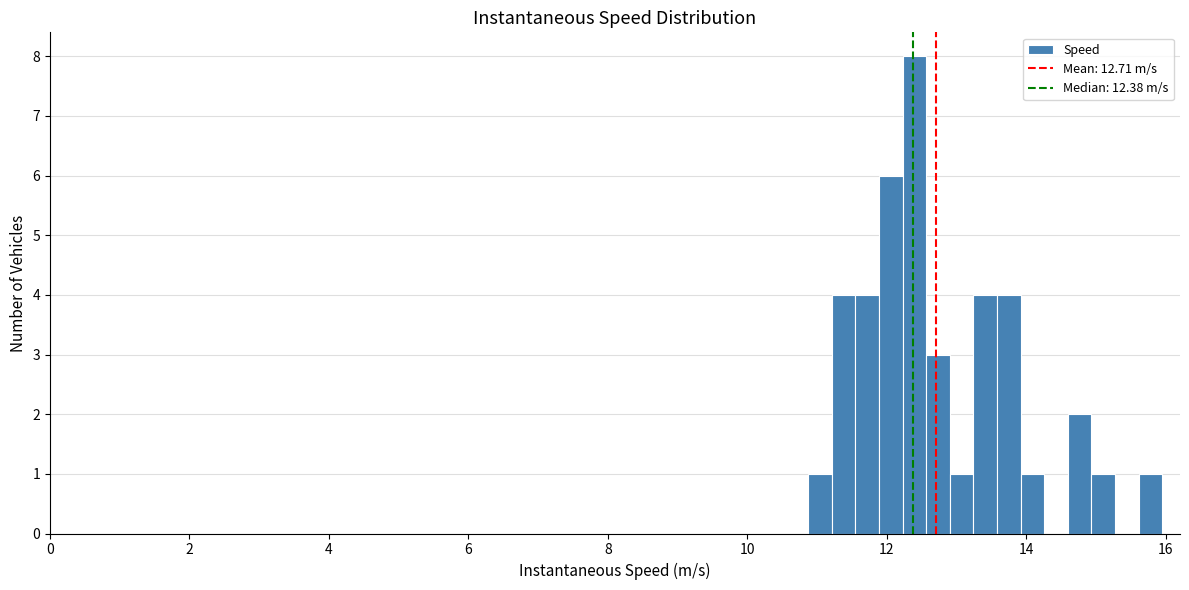

Read against the x-axis, roughly where is the centre of the tallest bar?

12.4